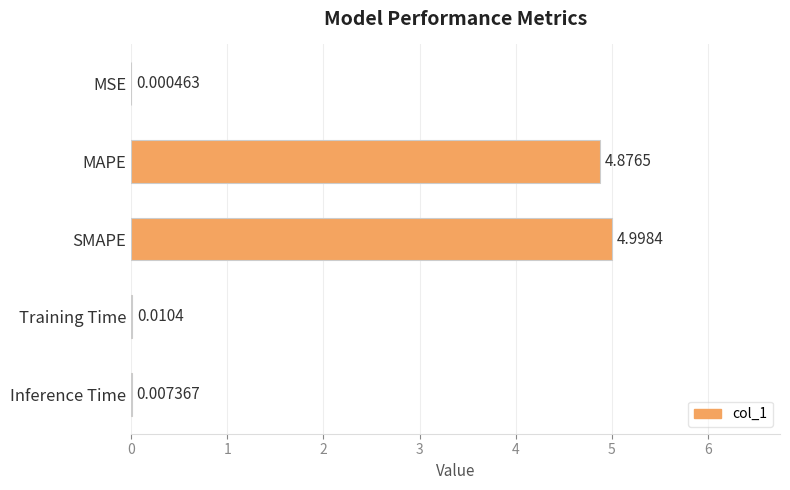

Where is the data nearest to the value 2?

Training Time